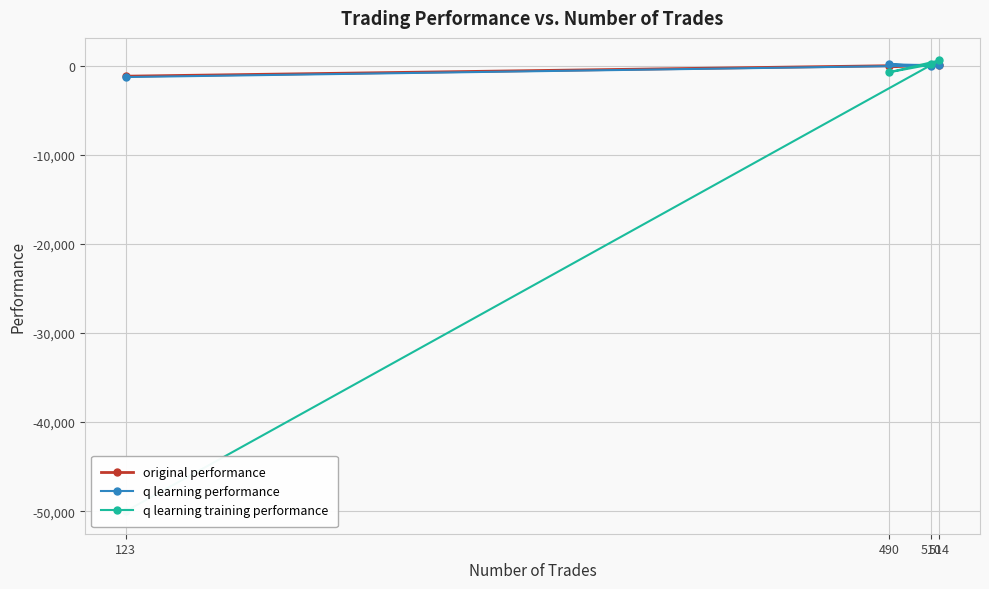

The q learning training performance series shows -25486.0 at 123. True or false?

False